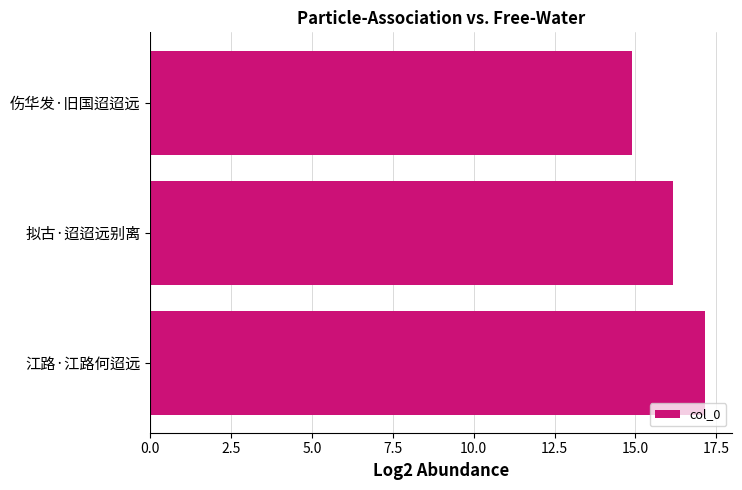

How many values are below 16?

1